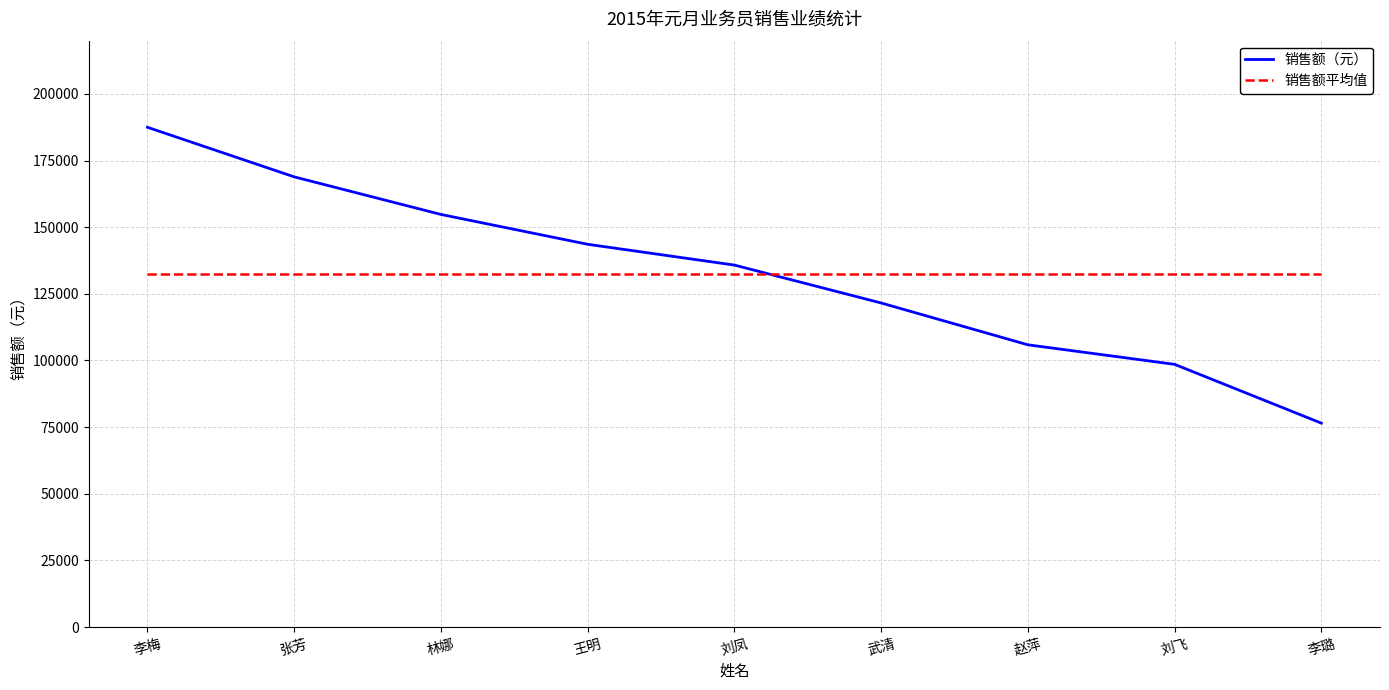

What is the sum of all 销售额平均值 values?

1193130